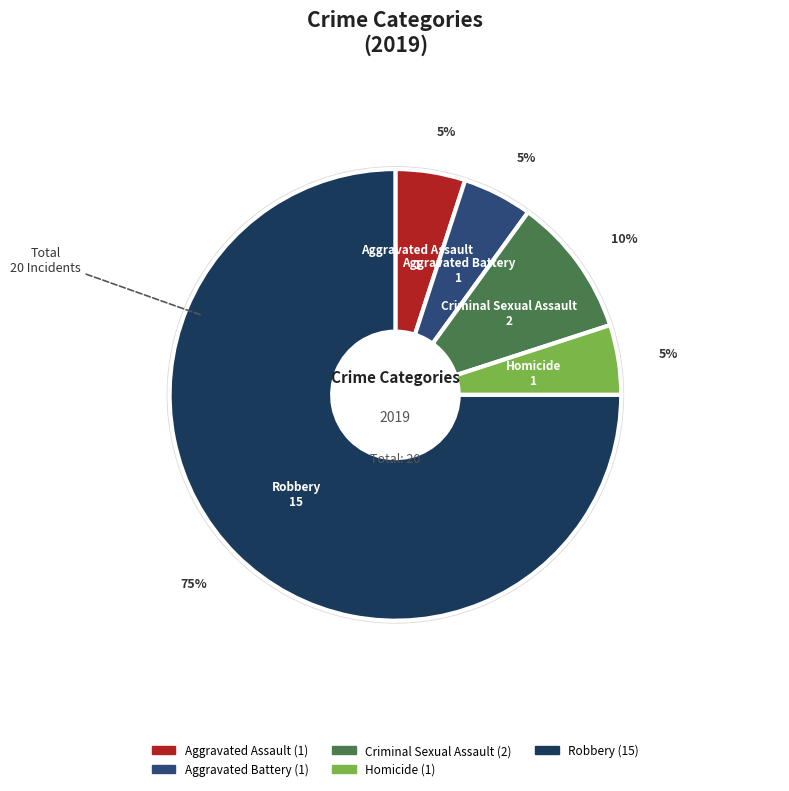

Rank the categories by value from lowest to highest.

Aggravated Assault, Aggravated Battery, Homicide, Criminal Sexual Assault, Robbery